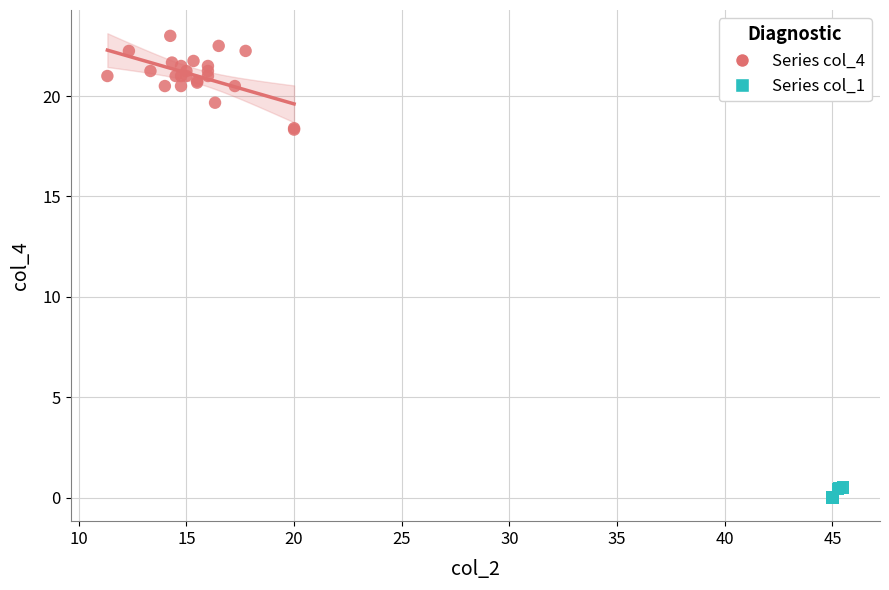

Which series has the widest spread of Y values?

Series col_4